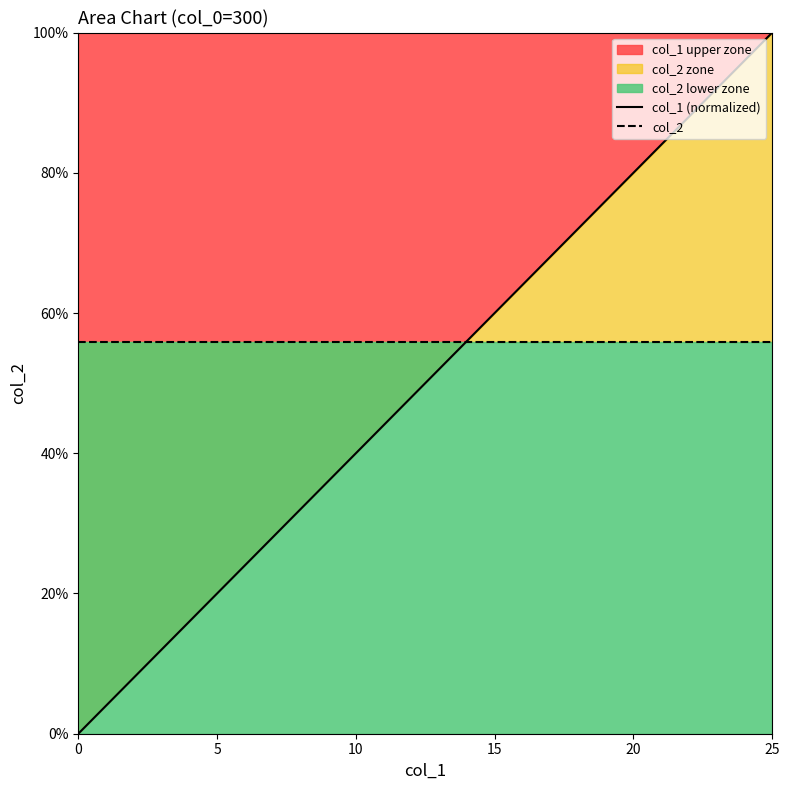

Which category has the highest value across all series?

25